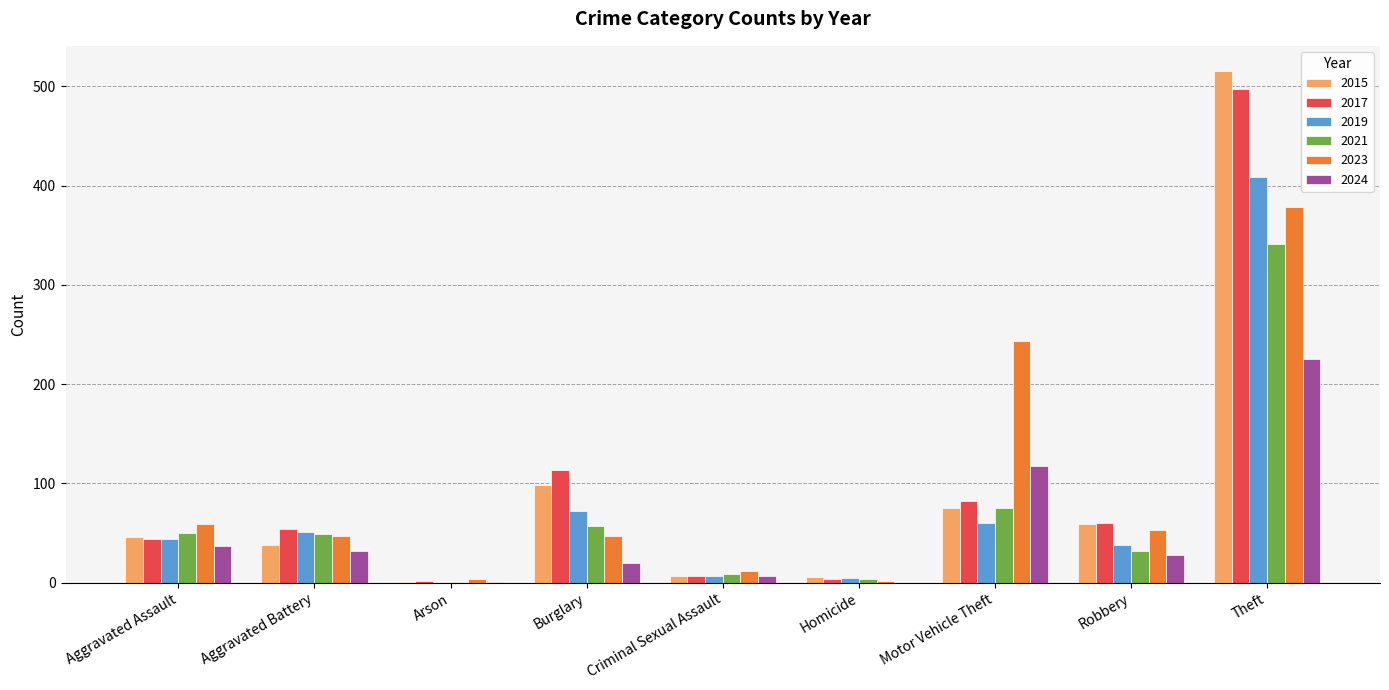

What are all the series names shown in the legend?

2015, 2017, 2019, 2021, 2023, 2024